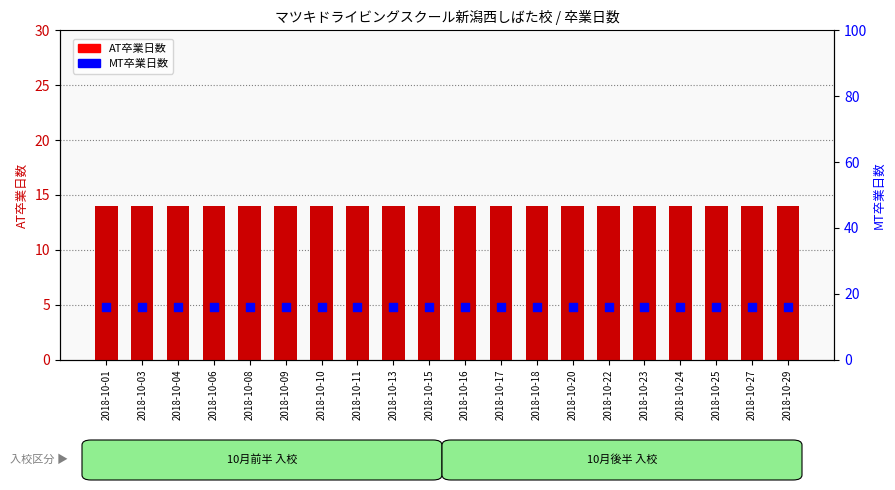

Which series contains the lowest Y value?

AT卒業日数